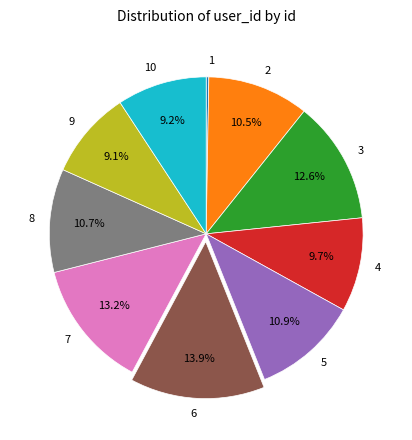

Which slice is the largest?

6